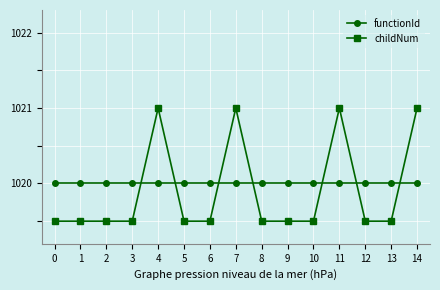

What is the sum of the functionId values at 11 and 8?

2040.0